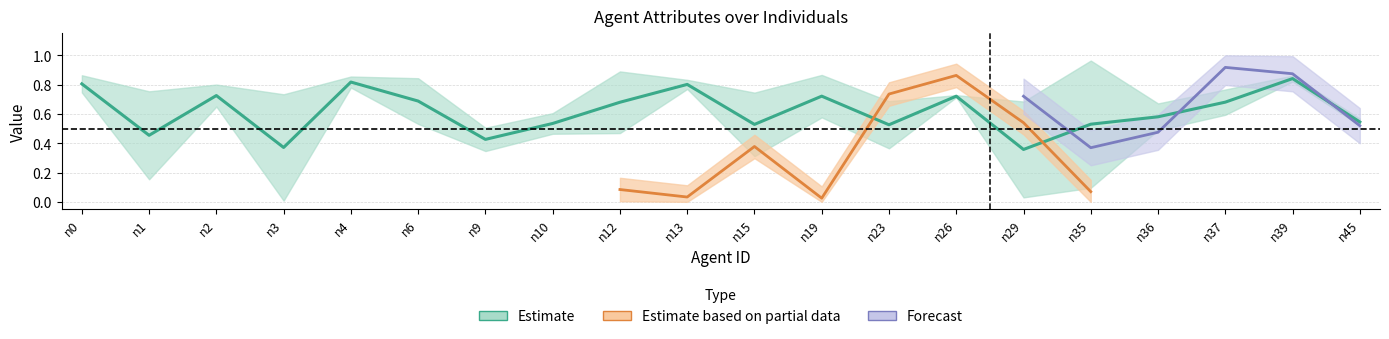

What is the spread (max minus min) of values at n1?

0.6